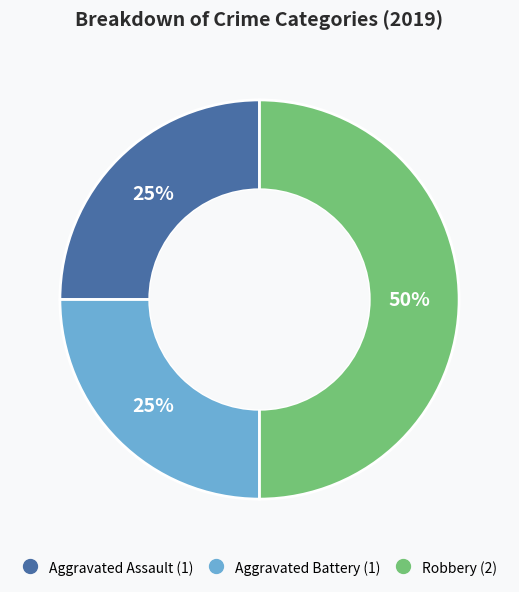

Which has a higher value, Robbery or Aggravated Assault?

Robbery